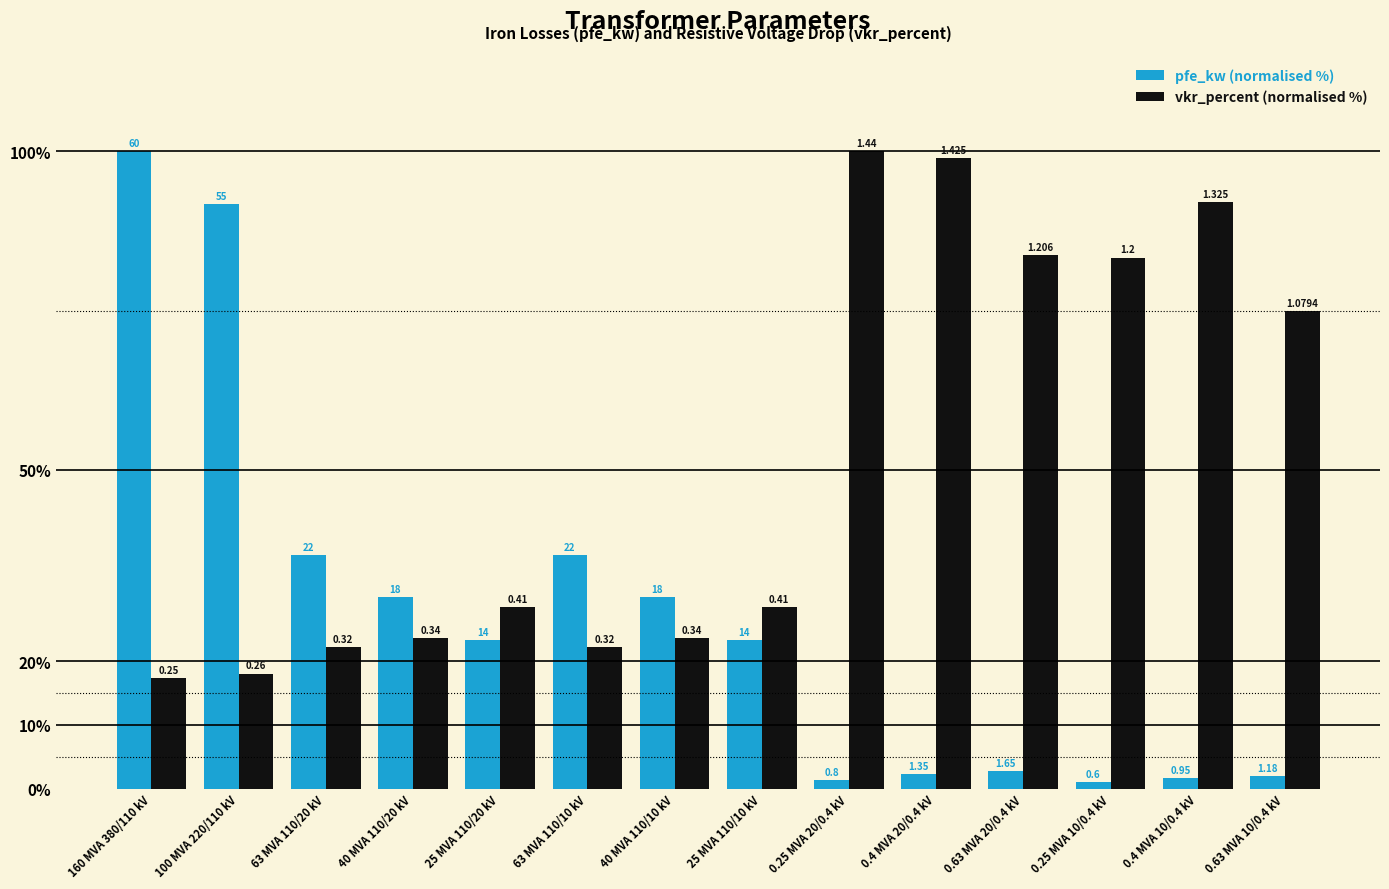

Are the bars horizontal?

No